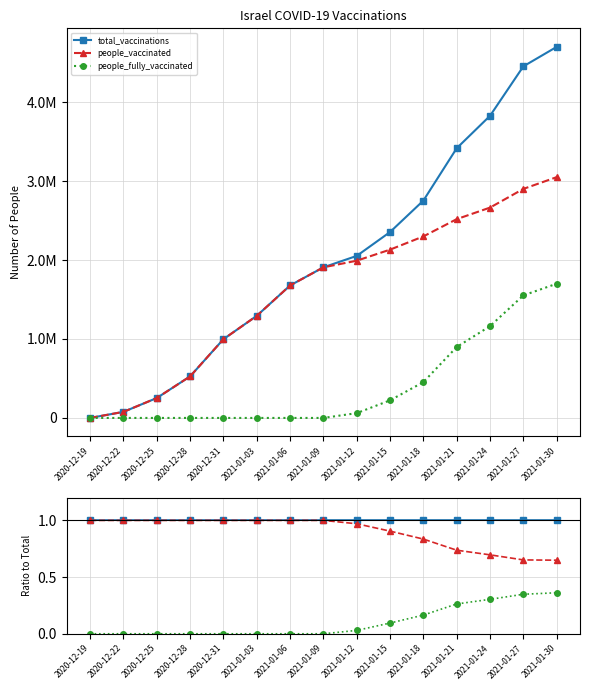

Reading right to left, what are all the values shown in this chart?

total_vaccinations: 2021-01-30=1.0	2021-01-27=1.0	2021-01-24=1.0	2021-01-21=1.0	2021-01-18=1.0	2021-01-15=1.0	2021-01-12=1.0	2021-01-09=1.0	2021-01-06=1.0	2021-01-03=1.0	2020-12-31=1.0	2020-12-28=1.0	2020-12-25=1.0	2020-12-22=1.0	2020-12-19=1.0
people_vaccinated: 2021-01-30=0.6	2021-01-27=0.7	2021-01-24=0.7	2021-01-21=0.7	2021-01-18=0.8	2021-01-15=0.9	2021-01-12=1.0	2021-01-09=1.0	2021-01-06=1.0	2021-01-03=1.0	2020-12-31=1.0	2020-12-28=1.0	2020-12-25=1.0	2020-12-22=1.0	2020-12-19=1.0
people_fully_vaccinated: 2021-01-30=0.4	2021-01-27=0.3	2021-01-24=0.3	2021-01-21=0.3	2021-01-18=0.2	2021-01-15=0.1	2021-01-12=0.0	2021-01-09=0.0	2021-01-06=0.0	2021-01-03=0.0	2020-12-31=0.0	2020-12-28=0.0	2020-12-25=0.0	2020-12-22=0.0	2020-12-19=0.0